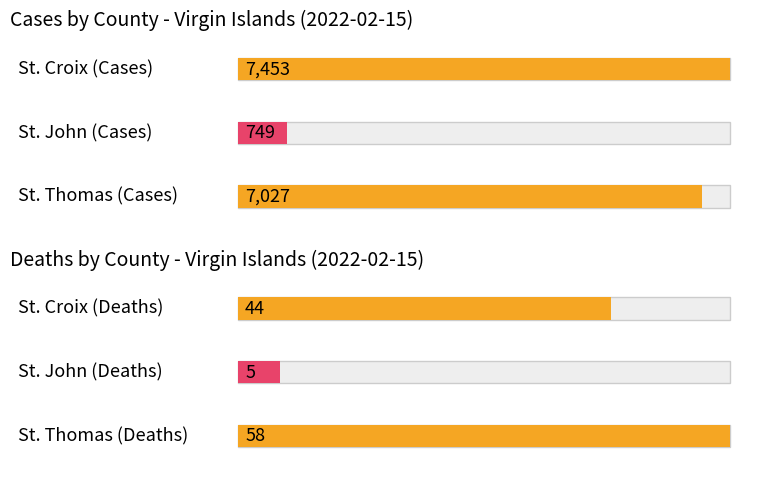

What is the maximum value for deaths?

58